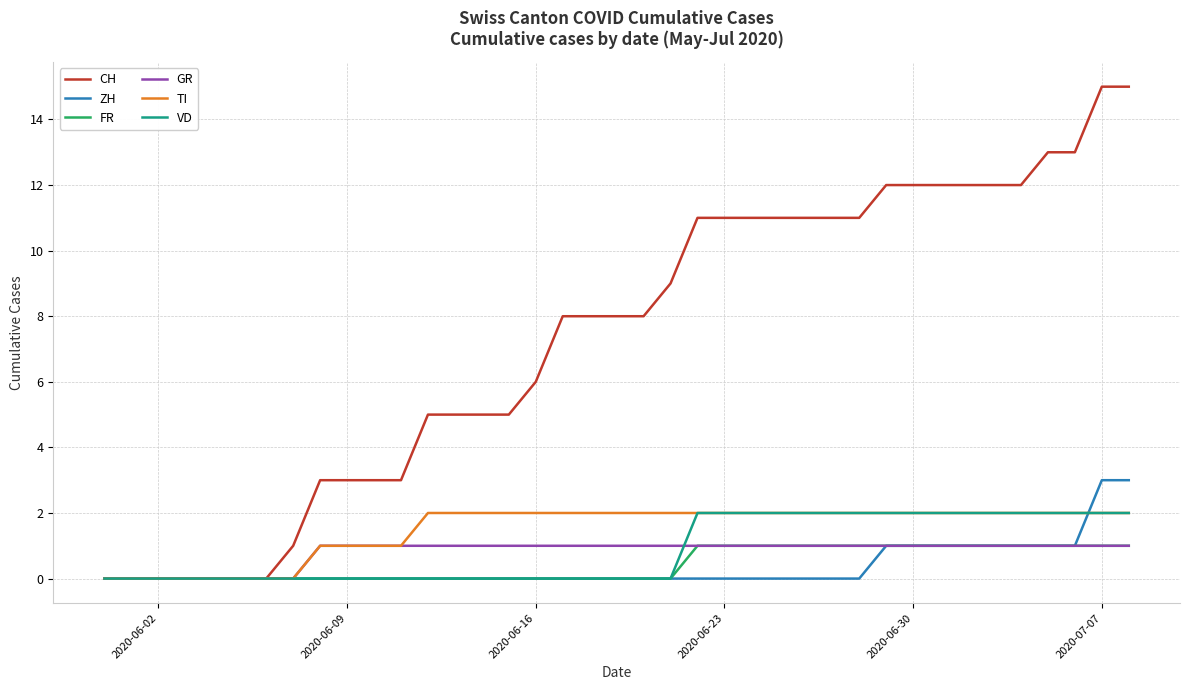

What is the difference between the second highest and second lowest values in the FR series?

1